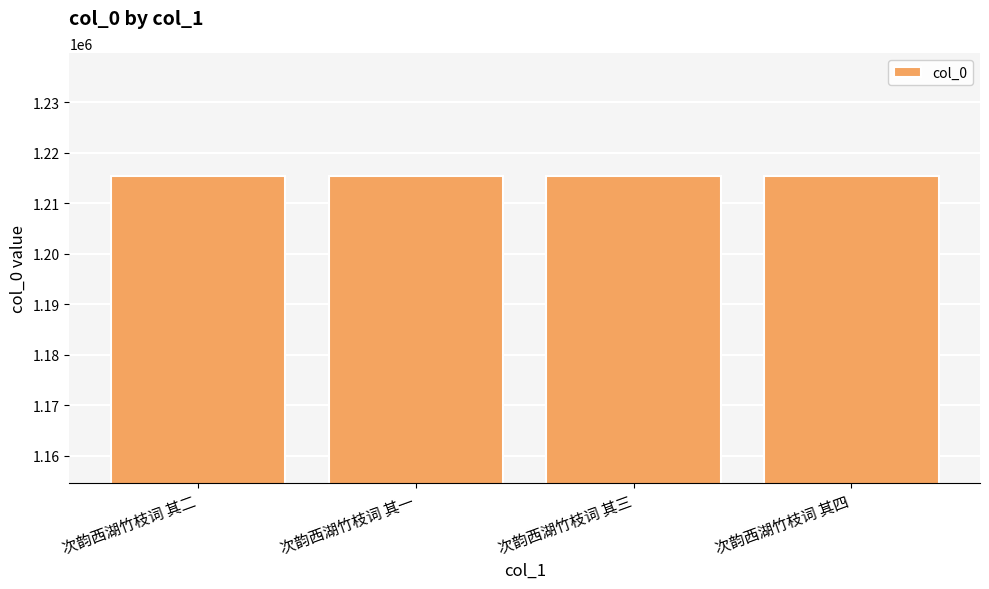

What is the ratio of the value at 次韵西湖竹枝词 其三 to the value at 次韵西湖竹枝词 其一?

1.0